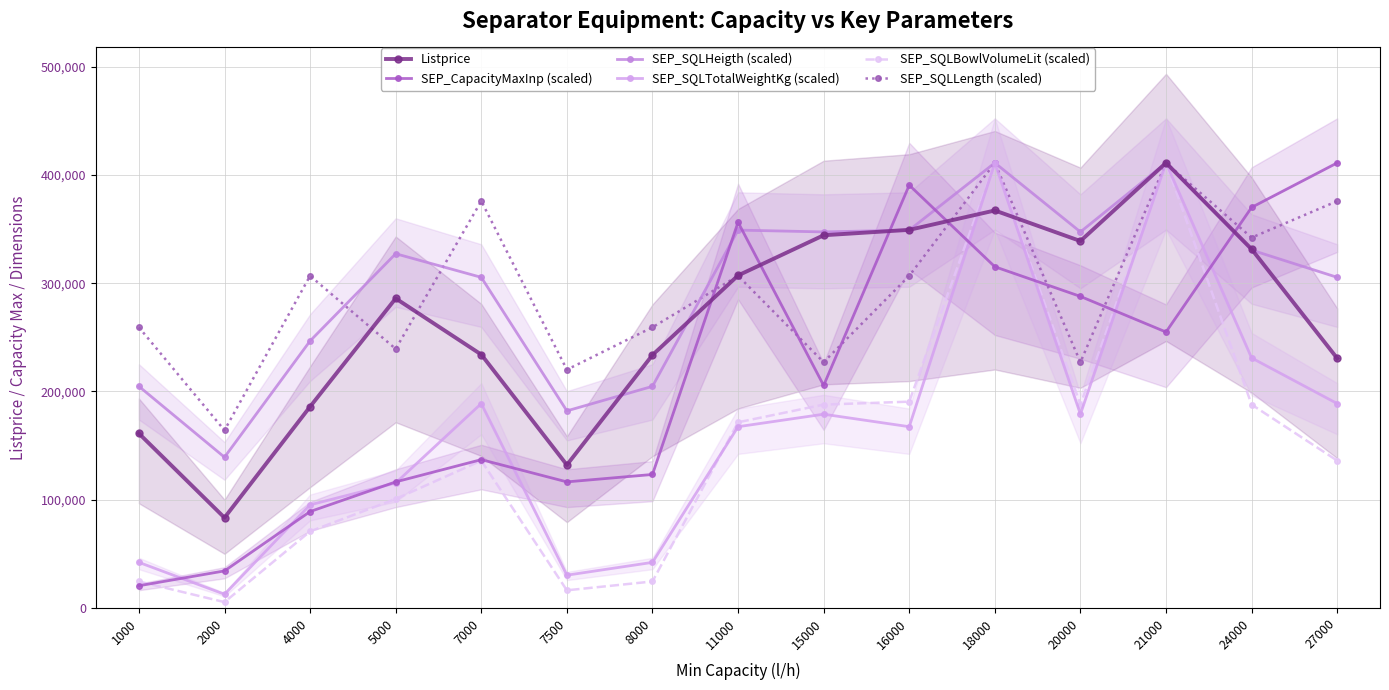

Reading left to right, what are all the values shown in this chart?

Listprice: 161207.0	83397.0	185964.0	285920.0	234070.0	132137.0	233642.0	307128.0	344261.0	349252.0	367146.0	338917.0	411099.0	331419.0	230596.0
SEP_CapacityMaxInp (scaled): 20555.0	34258.2	89071.4	116478.1	137033.0	116478.1	123329.7	356285.8	205549.5	390544.0	315175.9	287769.3	254881.4	369989.1	411099.0
SEP_SQLHeigth (scaled): 204710.5	139270.3	246659.4	327201.2	305387.8	182058.1	204710.5	349014.7	347336.7	349014.7	411099.0	347336.7	411099.0	330557.2	305387.8
SEP_SQLTotalWeightKg (scaled): 42149.2	12702.5	95268.7	115477.2	188805.3	30312.8	42149.2	167442.0	178989.7	167442.0	411099.0	178989.7	411099.0	230954.5	188805.3
SEP_SQLBowlVolumeLit (scaled): 24502.6	5445.0	70785.3	100732.9	136125.5	16335.1	24502.6	171518.1	187853.2	190575.7	411099.0	187853.2	411099.0	187853.2	136125.5
SEP_SQLLength (scaled): 259237.8	164132.8	306790.3	239296.4	375818.1	220122.0	259237.8	306790.3	227024.8	306790.3	411099.0	227024.8	411099.0	342071.2	375818.1